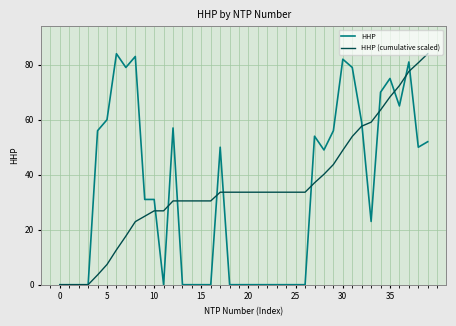

Reading left to right, transcribe all the data shown in this chart.

HHP: 0.0	0.0	0.0	0.0	56.0	60.0	84.0	79.0	83.0	31.0	31.0	0.0	57.0	0.0	0.0	0.0	0.0	50.0	0.0	0.0	0.0	0.0	0.0	0.0	0.0	0.0	0.0	54.0	49.0	56.0	82.0	79.0	59.0	23.0	70.0	75.0	65.0	81.0	50.0	52.0
HHP (cumulative scaled): 0.0	0.0	0.0	0.0	3.5	7.3	12.7	17.7	22.9	24.9	26.9	26.9	30.5	30.5	30.5	30.5	30.5	33.6	33.6	33.6	33.6	33.6	33.6	33.6	33.6	33.6	33.6	37.1	40.2	43.7	48.9	53.9	57.6	59.1	63.5	68.3	72.4	77.5	80.7	84.0